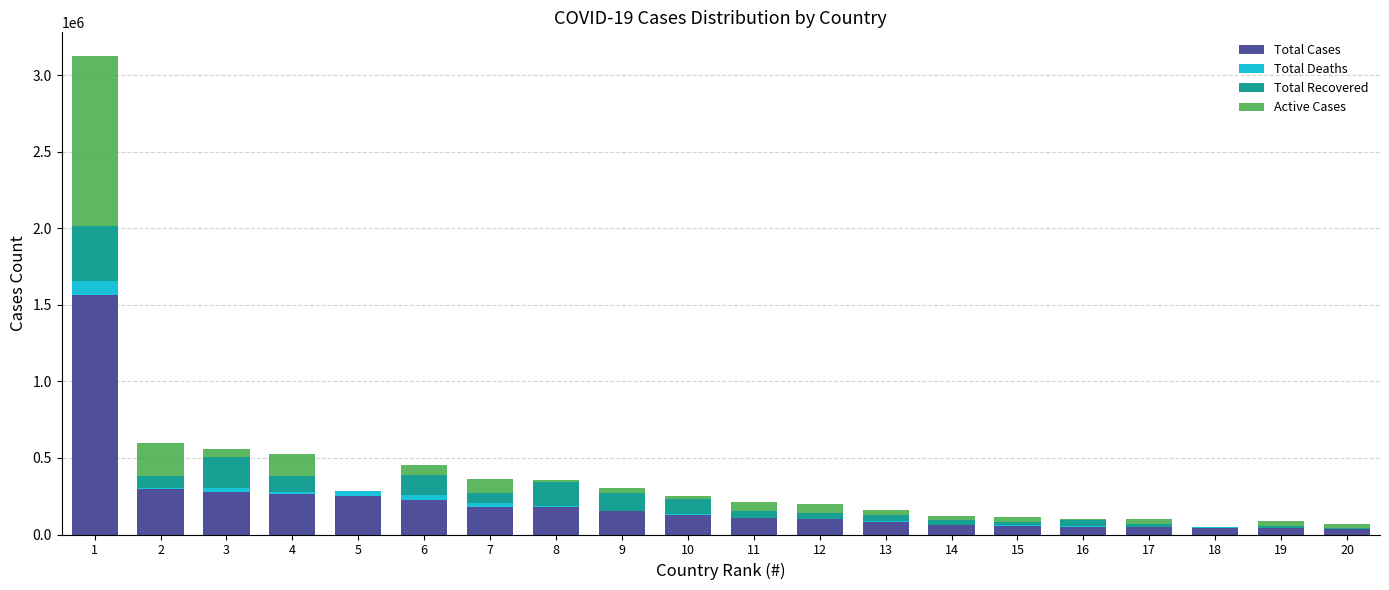

What is the highest value of the Total Cases series?

1561766